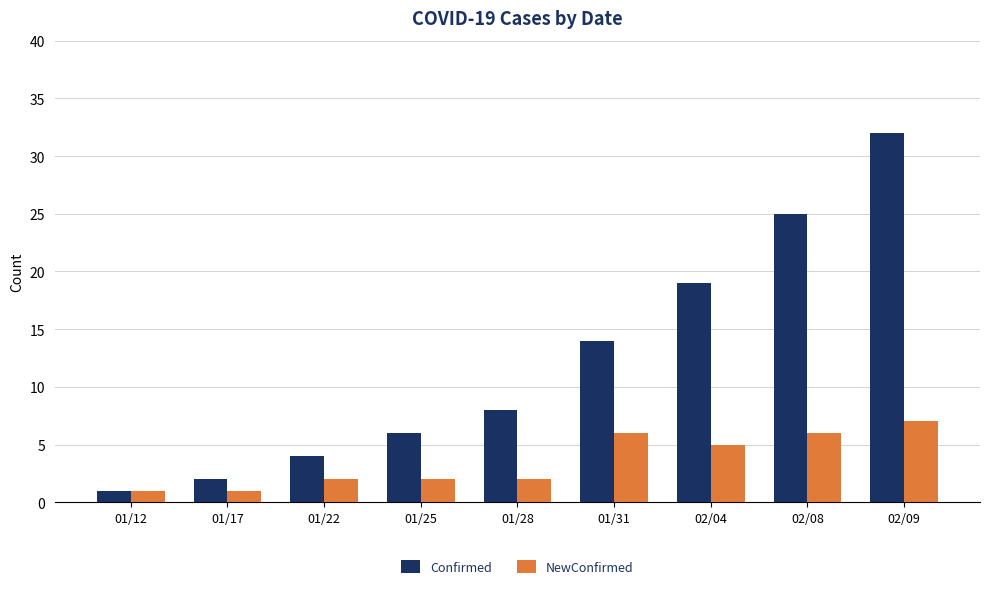

Where is NewConfirmed nearest to the value 4?

02/04